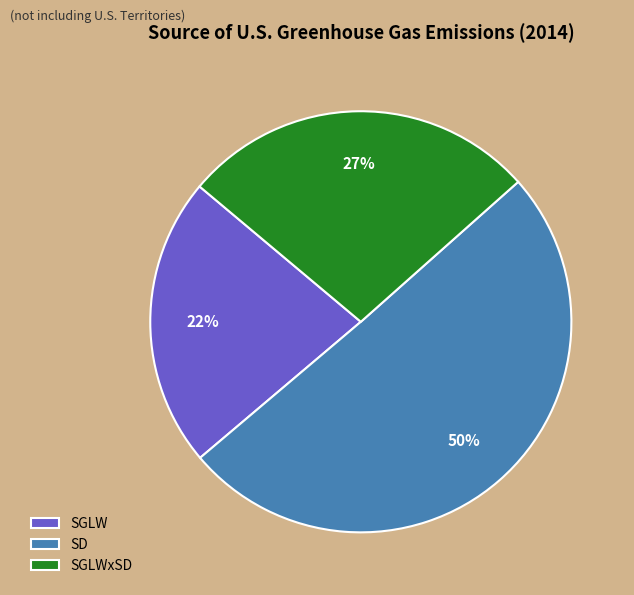

Is there any slice that represents more than half of the pie?

Yes